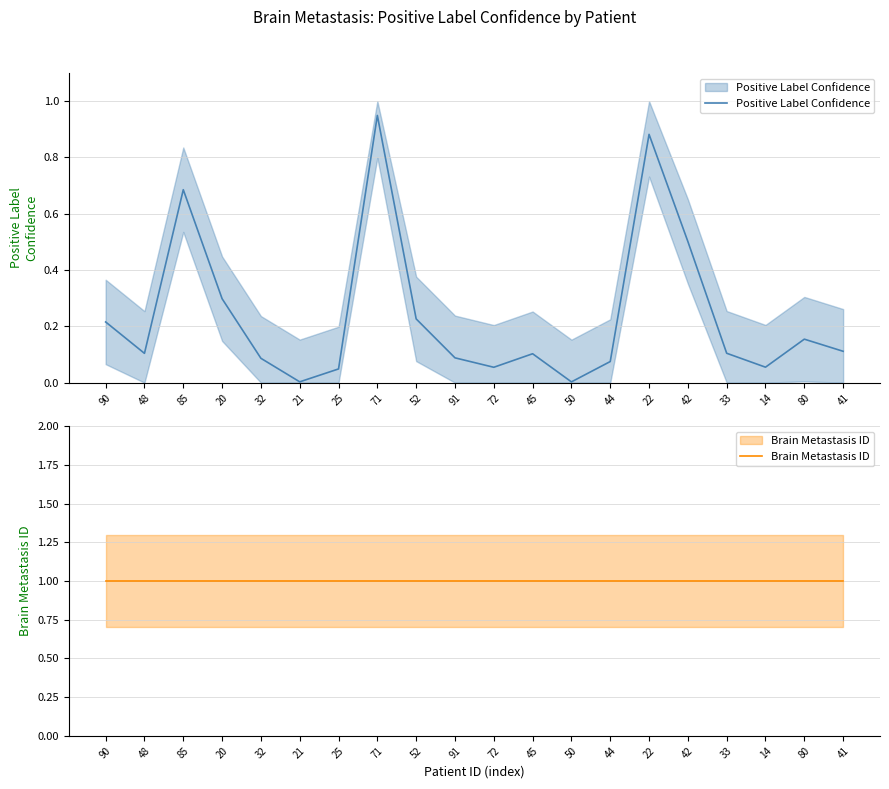

How many distinct data groups are displayed?

2